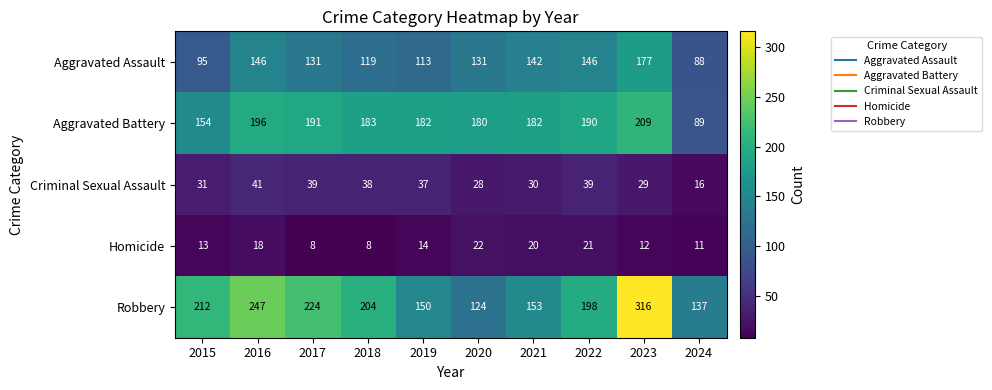

True or false: Aggravated Battery has a value of 190 at 2022.

True